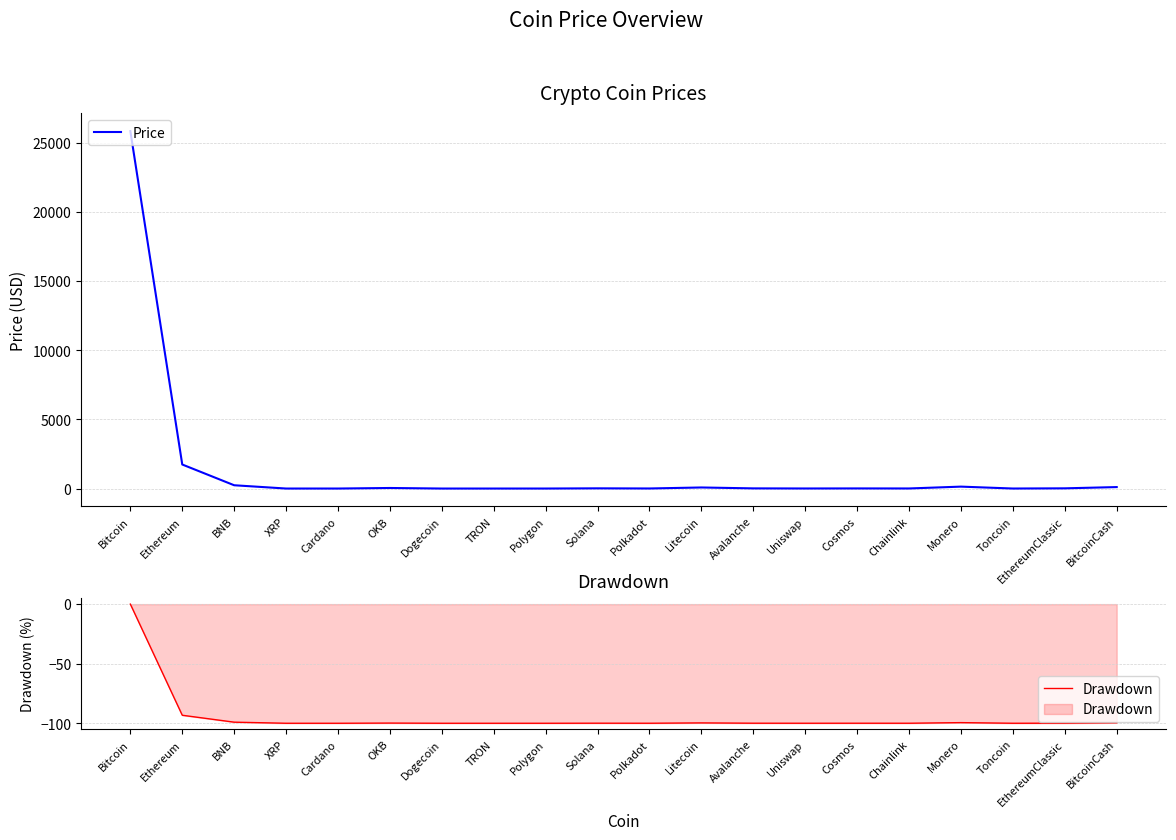

How many categories are shown in the chart?

20